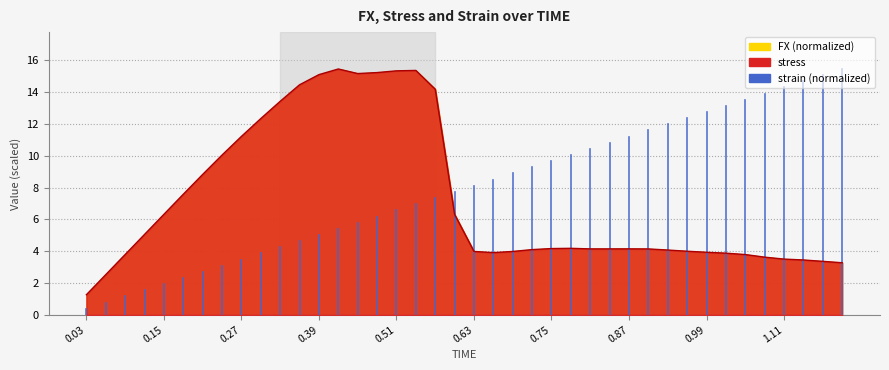

The chart shows a value of 0.0 at 0.03. True or false?

True